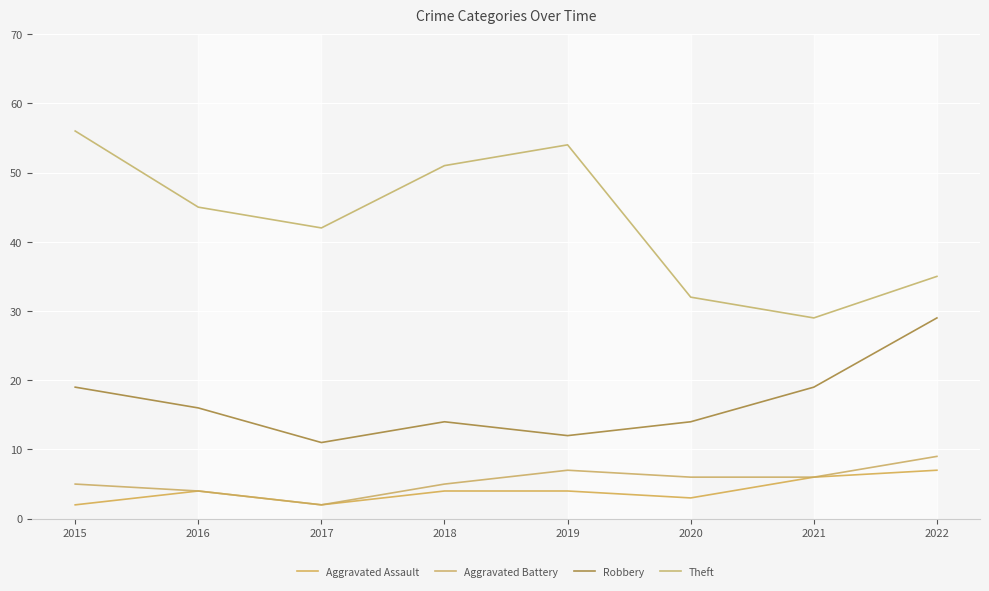

At 2020, list the series in order from smallest to largest.

Aggravated Assault, Aggravated Battery, Robbery, Theft